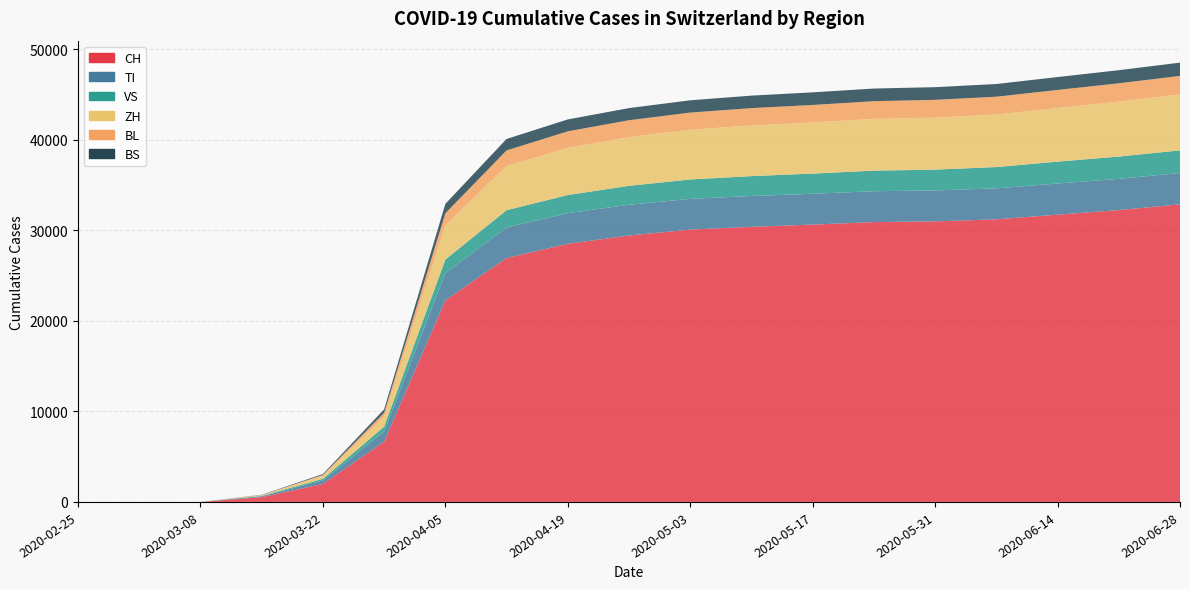

Reading left to right, list all the values displayed in this chart.

CH: 2020-02-25=0	2020-03-01=0	2020-03-08=0	2020-03-15=534	2020-03-22=1986	2020-03-29=6652	2020-04-05=22253	2020-04-12=26932	2020-04-19=28497	2020-04-26=29415	2020-05-03=30063	2020-05-10=30377	2020-05-17=30617	2020-05-24=30897	2020-05-31=30976	2020-06-07=31199	2020-06-14=31717	2020-06-21=32218	2020-06-28=32854
TI: 2020-02-25=0	2020-03-01=0	2020-03-08=0	2020-03-15=90	2020-03-22=390	2020-03-29=1135	2020-04-05=3006	2020-04-12=3374	2020-04-19=3382	2020-04-26=3393	2020-05-03=3398	2020-05-10=3399	2020-05-17=3402	2020-05-24=3410	2020-05-31=3413	2020-06-07=3420	2020-06-14=3435	2020-06-21=3449	2020-06-28=3459
VS: 2020-02-25=0	2020-03-01=0	2020-03-08=0	2020-03-15=43	2020-03-22=178	2020-03-29=525	2020-04-05=1502	2020-04-12=1903	2020-04-19=2005	2020-04-26=2088	2020-05-03=2140	2020-05-10=2193	2020-05-17=2232	2020-05-24=2267	2020-05-31=2299	2020-06-07=2350	2020-06-14=2420	2020-06-21=2460	2020-06-28=2499
ZH: 2020-02-25=0	2020-03-01=0	2020-03-08=0	2020-03-15=76	2020-03-22=324	2020-03-29=1110	2020-04-05=3798	2020-04-12=4868	2020-04-19=5203	2020-04-26=5378	2020-05-03=5490	2020-05-10=5591	2020-05-17=5641	2020-05-24=5716	2020-05-31=5744	2020-06-07=5797	2020-06-14=5913	2020-06-21=6072	2020-06-28=6181
BL: 2020-02-25=0	2020-03-01=0	2020-03-08=0	2020-03-15=16	2020-03-22=102	2020-03-29=420	2020-04-05=1307	2020-04-12=1734	2020-04-19=1827	2020-04-26=1867	2020-05-03=1893	2020-05-10=1919	2020-05-17=1934	2020-05-24=1952	2020-05-31=1960	2020-06-07=1970	2020-06-14=1999	2020-06-21=2019	2020-06-28=2041
BS: 2020-02-25=0	2020-03-01=0	2020-03-08=0	2020-03-15=30	2020-03-22=100	2020-03-29=381	2020-04-05=1040	2020-04-12=1261	2020-04-19=1316	2020-04-26=1339	2020-05-03=1358	2020-05-10=1377	2020-05-17=1392	2020-05-24=1397	2020-05-31=1398	2020-06-07=1403	2020-06-14=1423	2020-06-21=1446	2020-06-28=1465